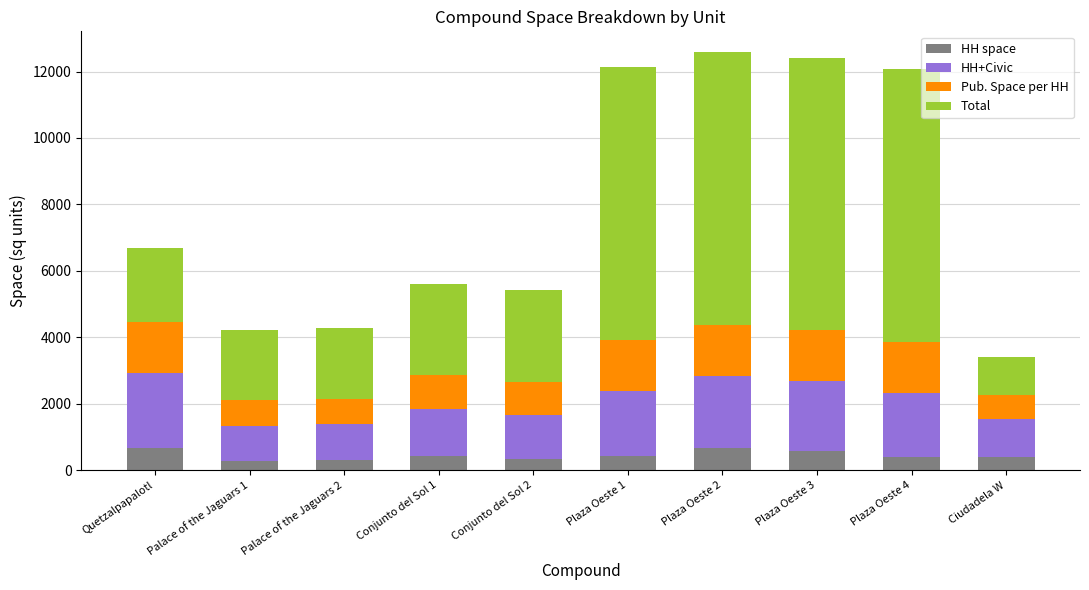

What is the difference between the maximum and minimum values in the HH space series?

400.3